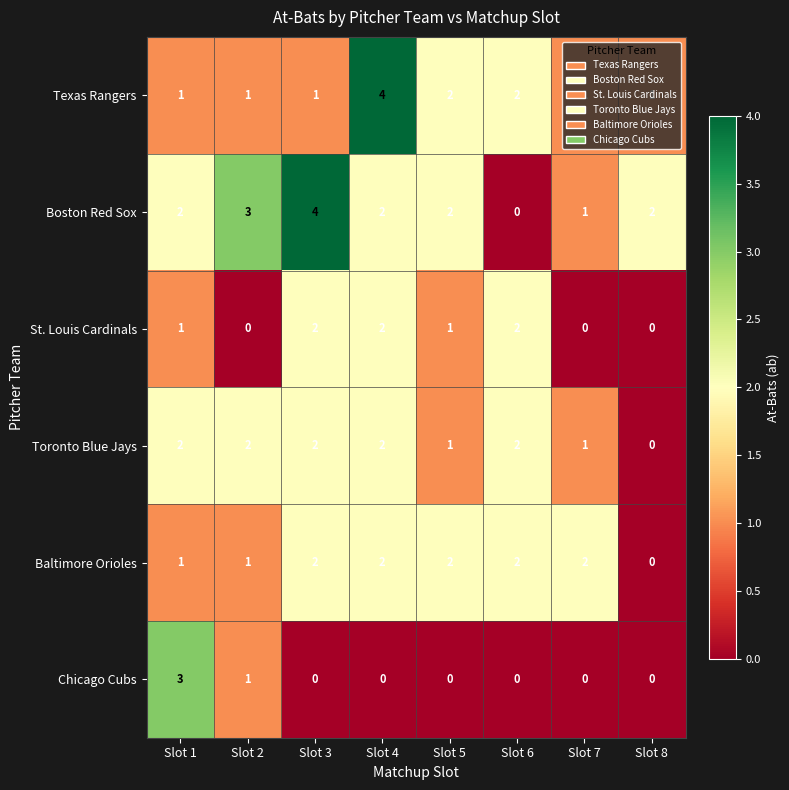

Between Slot 2 and Slot 3, which series saw the biggest shift?

St. Louis Cardinals